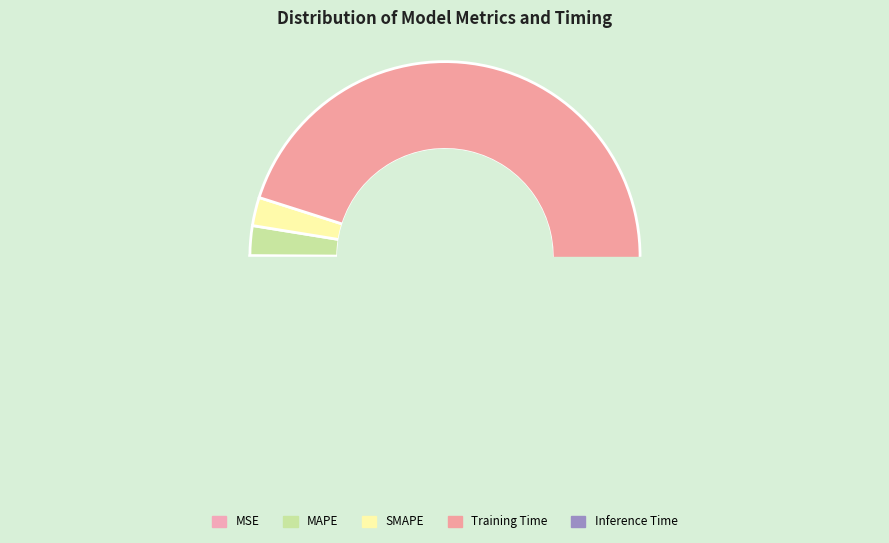

Rank the categories by value from lowest to highest.

MSE, Inference Time, SMAPE, MAPE, Training Time